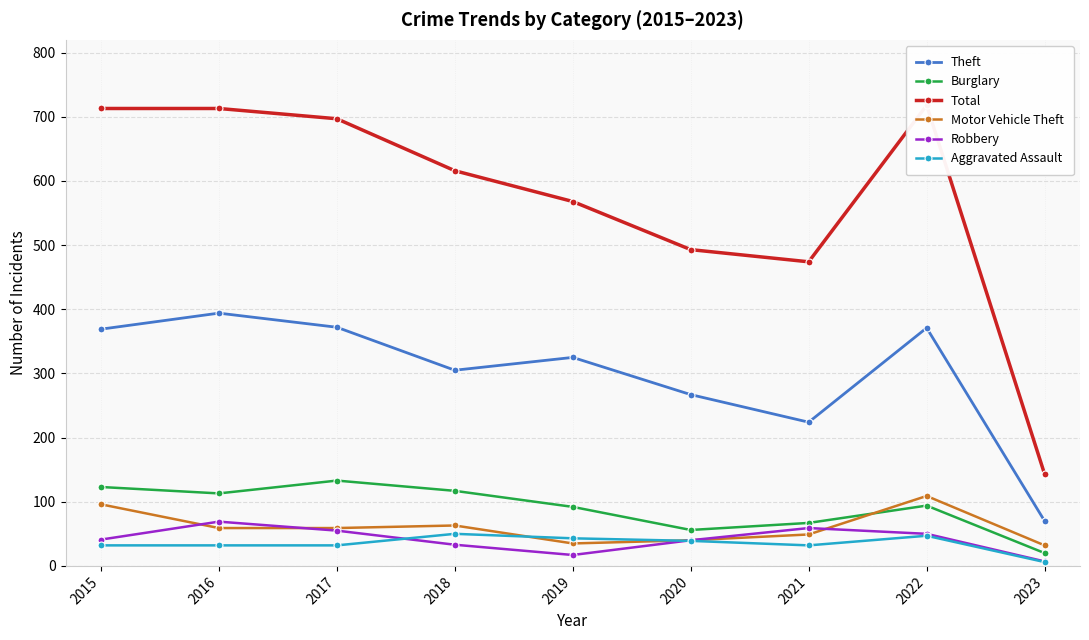

Is this an area chart (filled region under the line)?

No